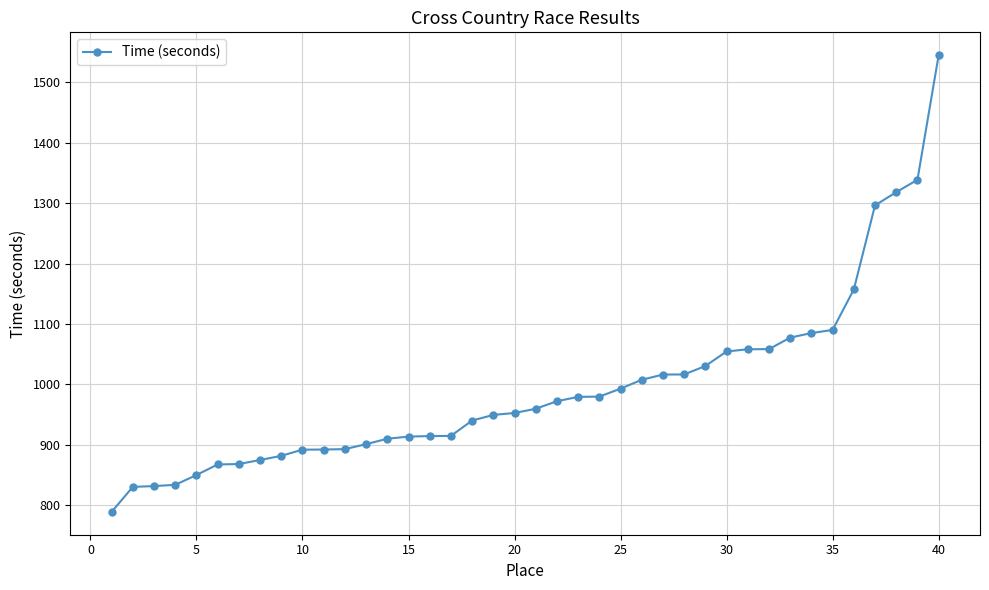

Does the chart have visible grid lines?

Yes